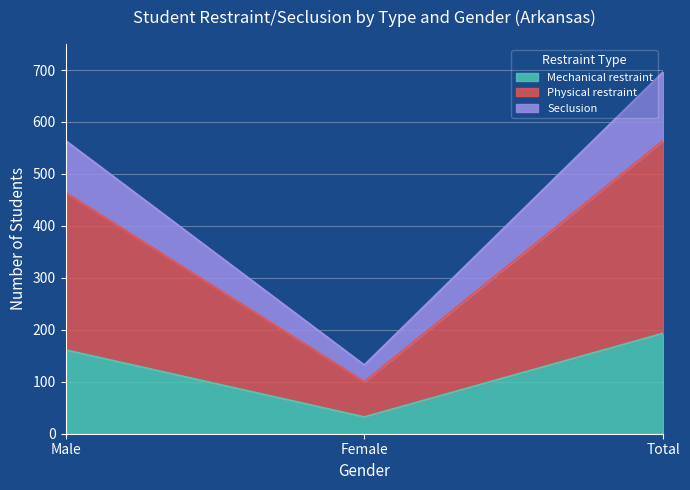

At which category is the sum across all series the highest?

Total